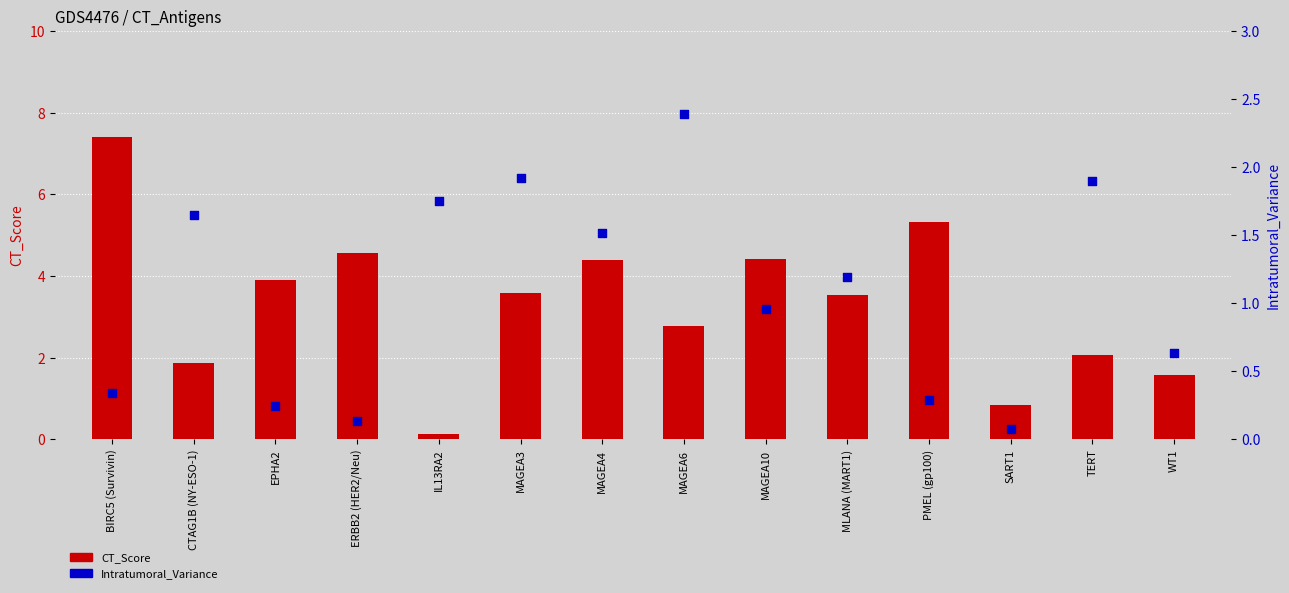

At how many categories does at least one series exceed 2?

10